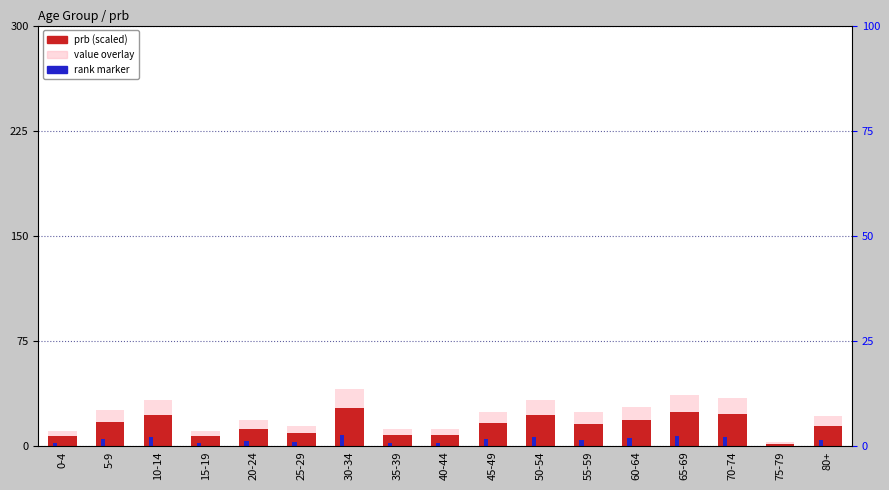

Reading left to right, extract all data points from this chart.

7.5	17.1	22.2	7.2	12.5	9.8	27.2	8.3	8.2	16.4	22.2	16.2	18.9	24.6	23.1	2.0	14.6